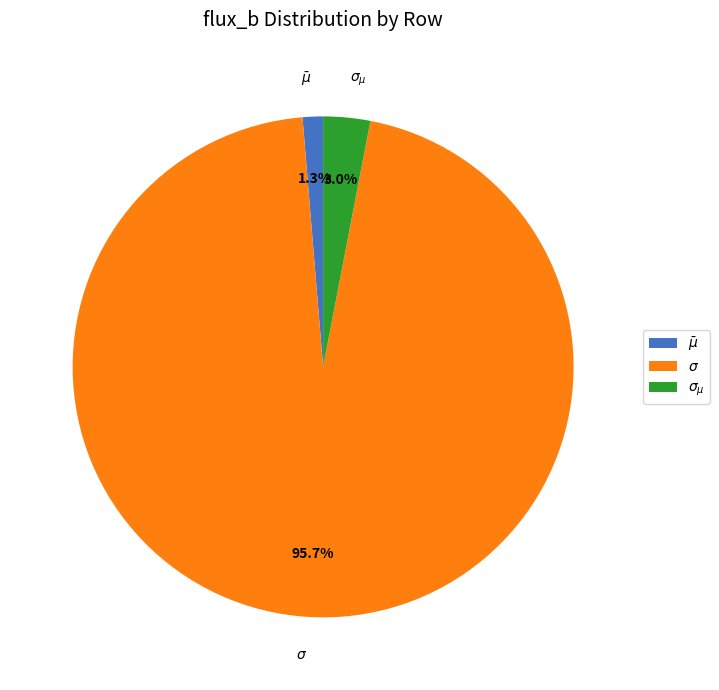

What portion of the pie excludes $\bar\mu$?

98.7%